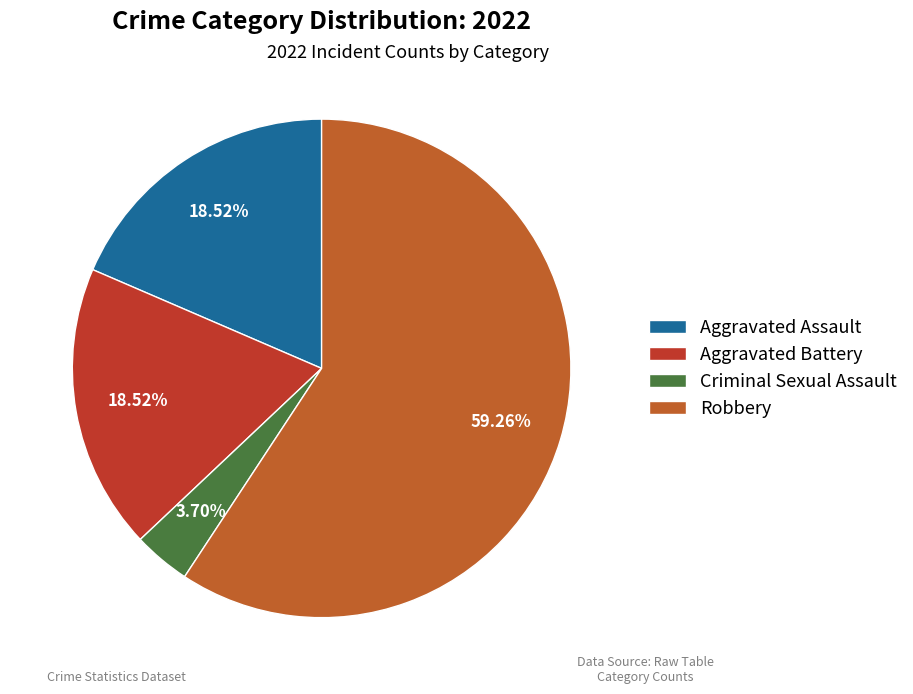

Which slice is the largest?

Robbery